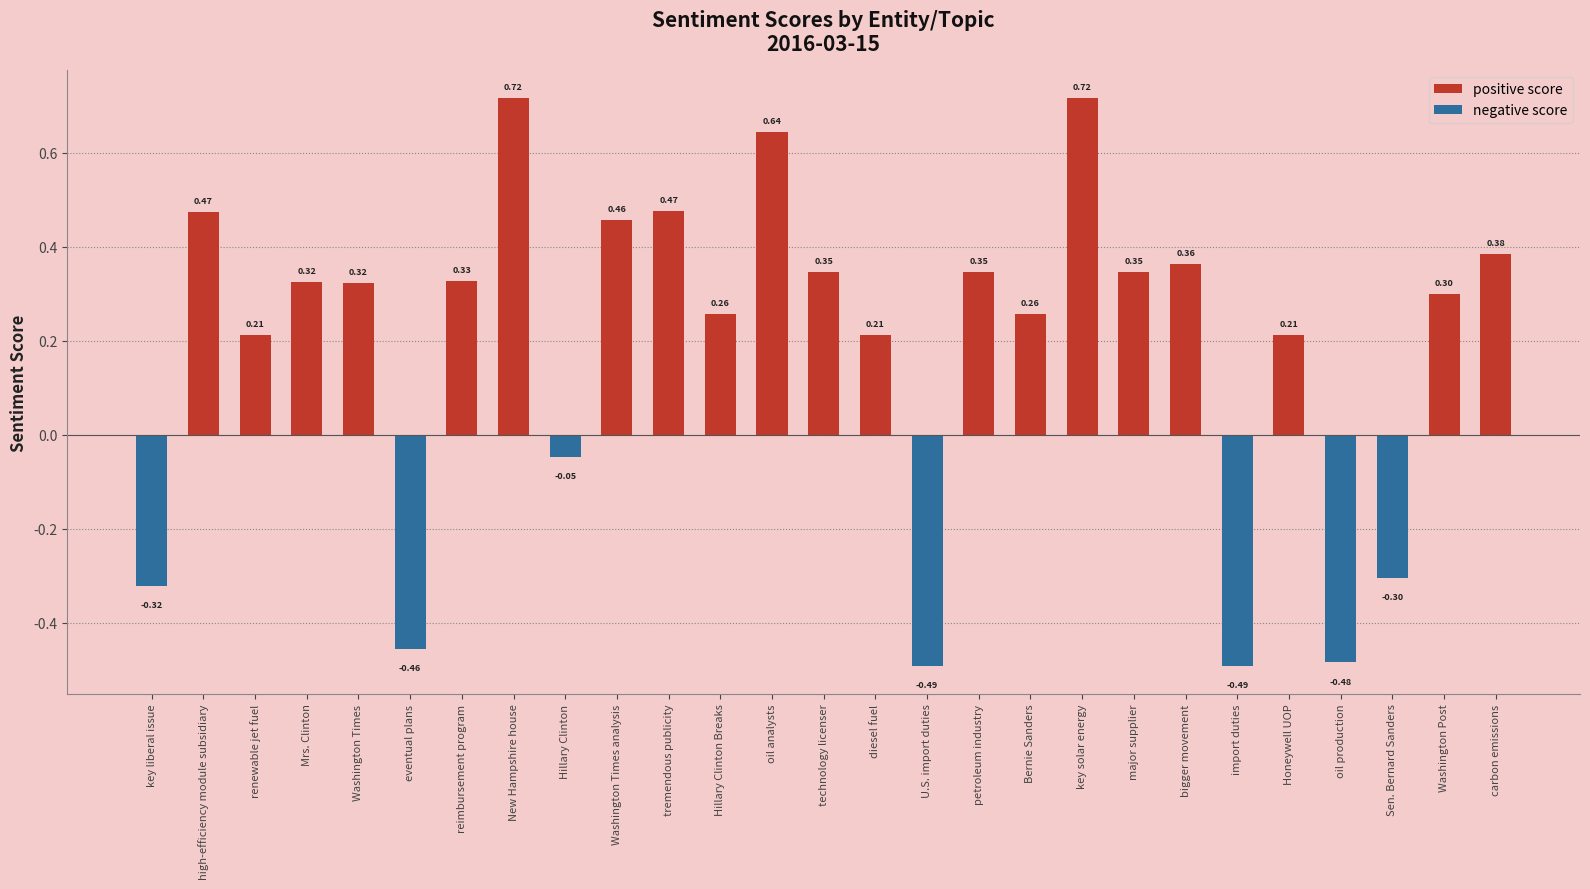

The chart shows a value of -0.1 at oil production. True or false?

False